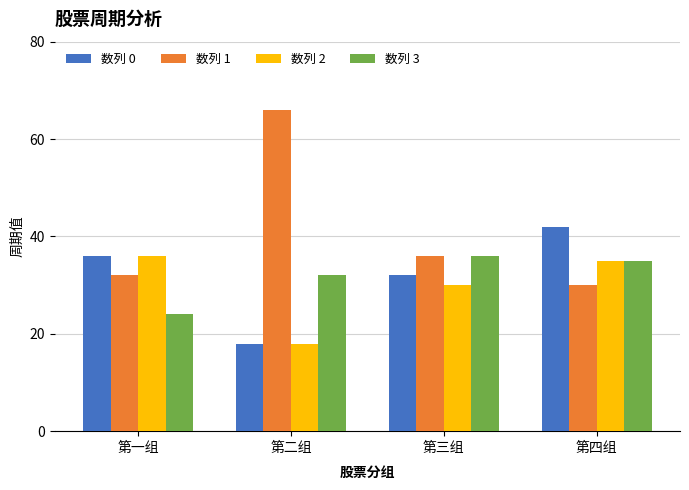

Read the 数列 0 value at 第一组.

36